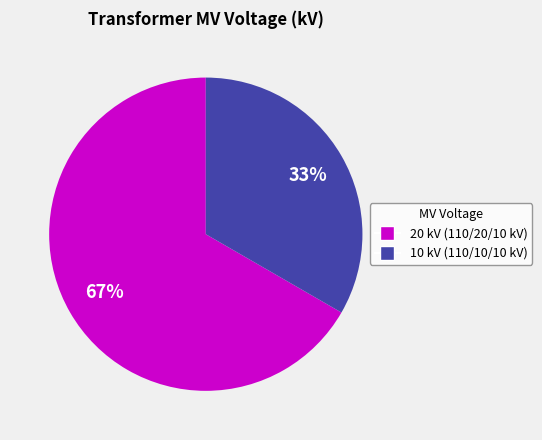

To the nearest percent, what is the average slice percentage?

50%